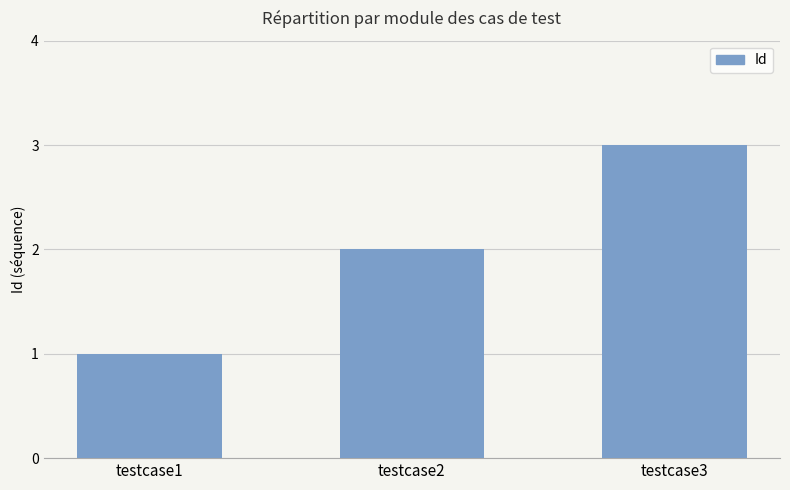

Does the chart contain any negative values?

No